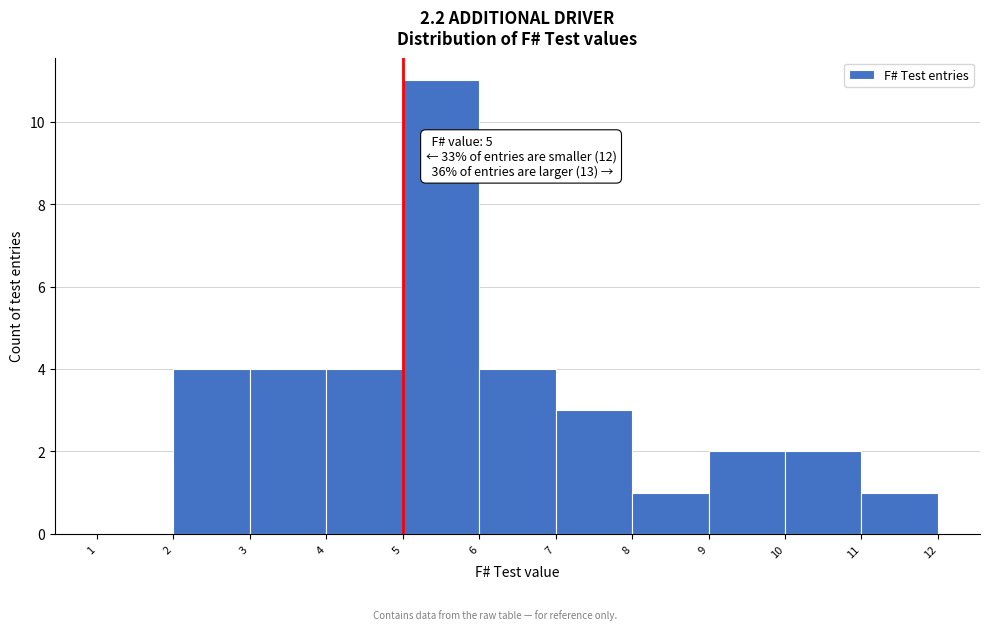

Over which range of the x-axis is the bar tallest?

5 to 6